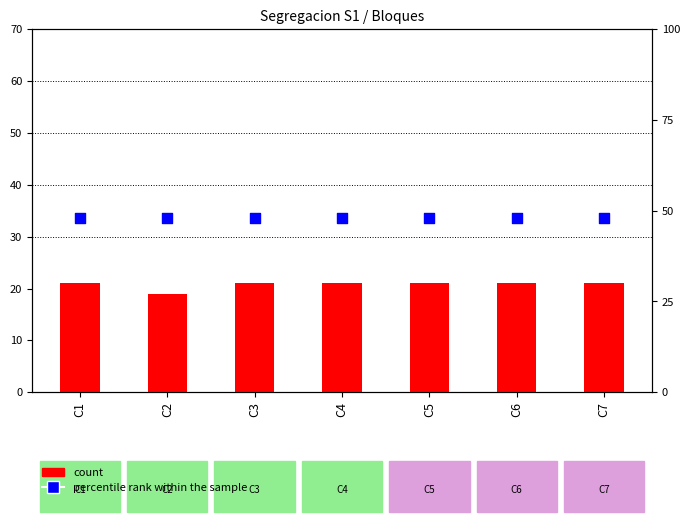

Is the value of percentile rank within the sample at C4 greater than the value of count at C3?

Yes